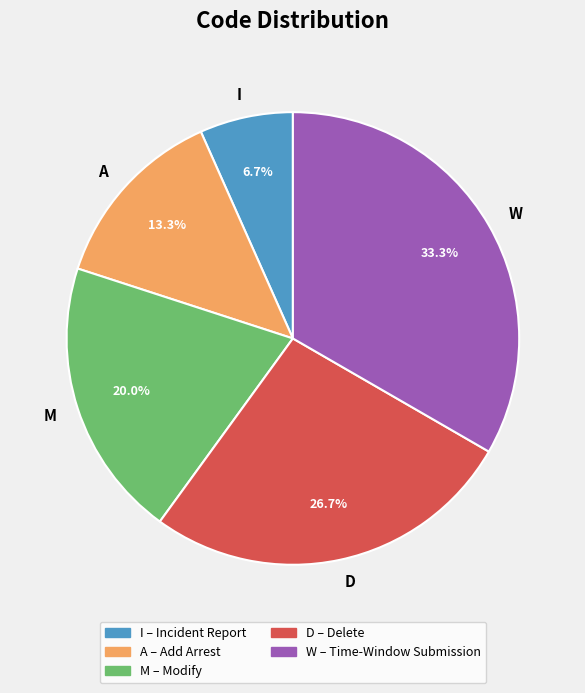

What percentage is NOT represented by A?

86.7%